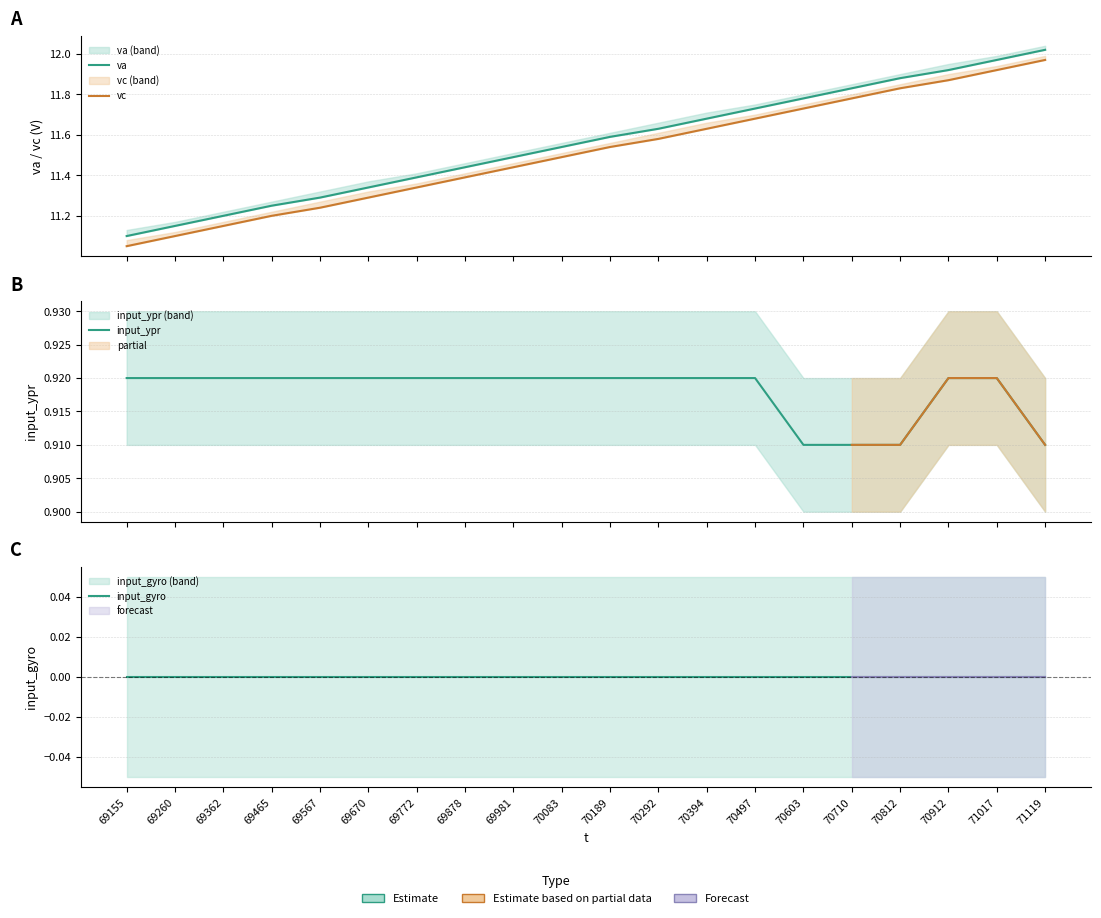

The input_gyro series shows 0.0 at 69362. True or false?

True